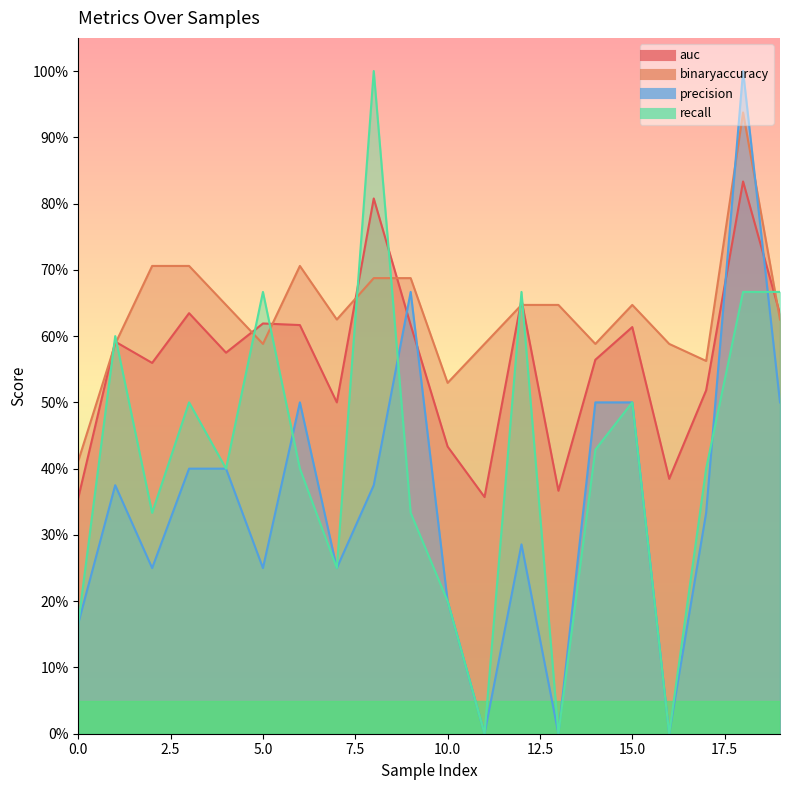

At which category does auc reach its first local peak?

1